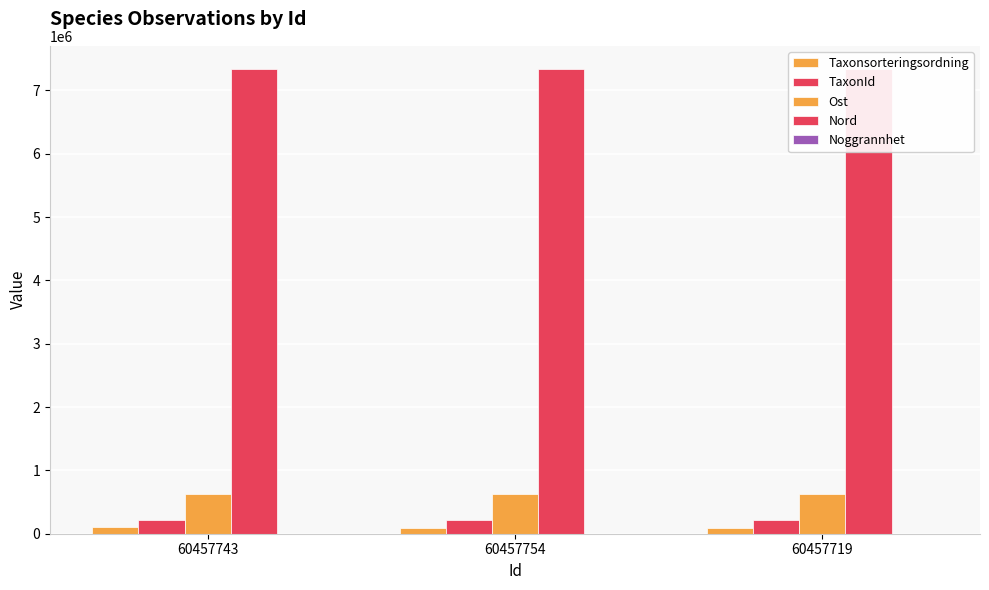

How many bars are there in each group?

5